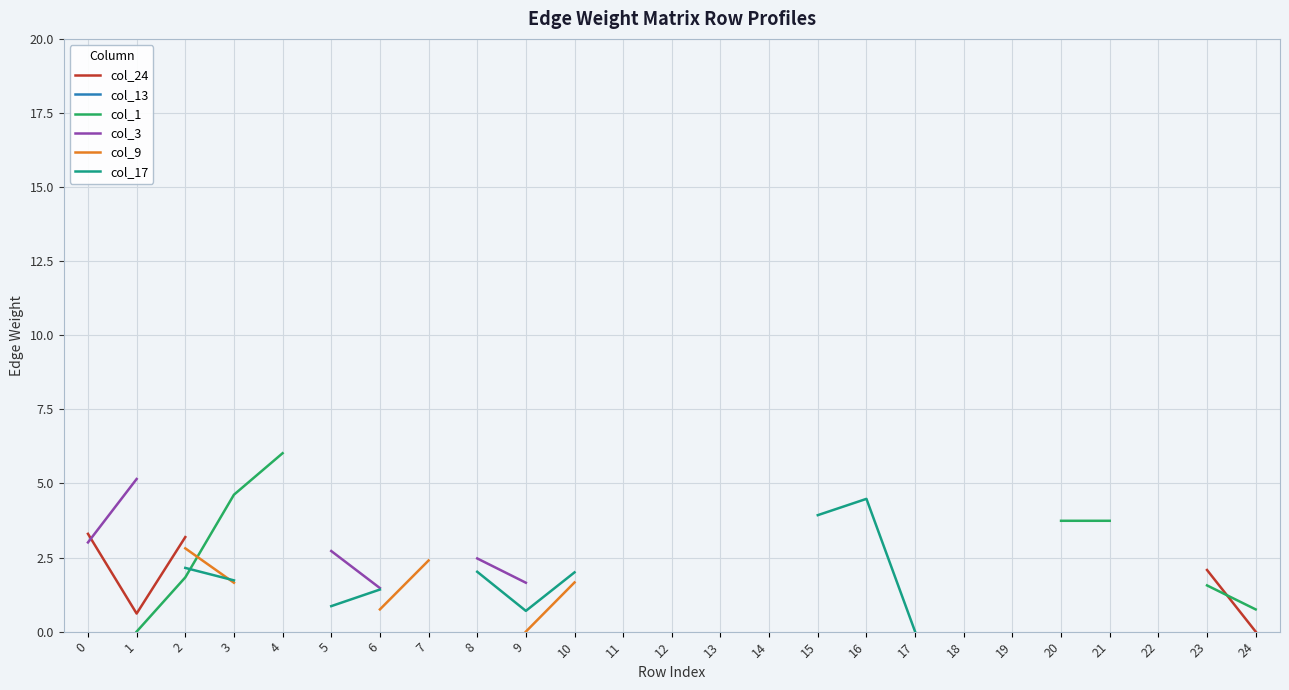

Is it true that col_24 equals nan at 15?

False